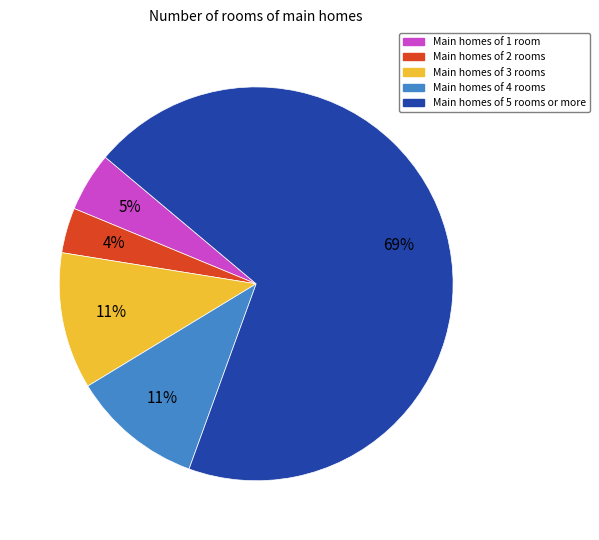

Which category accounts for the majority?

Main homes of 5 rooms or more